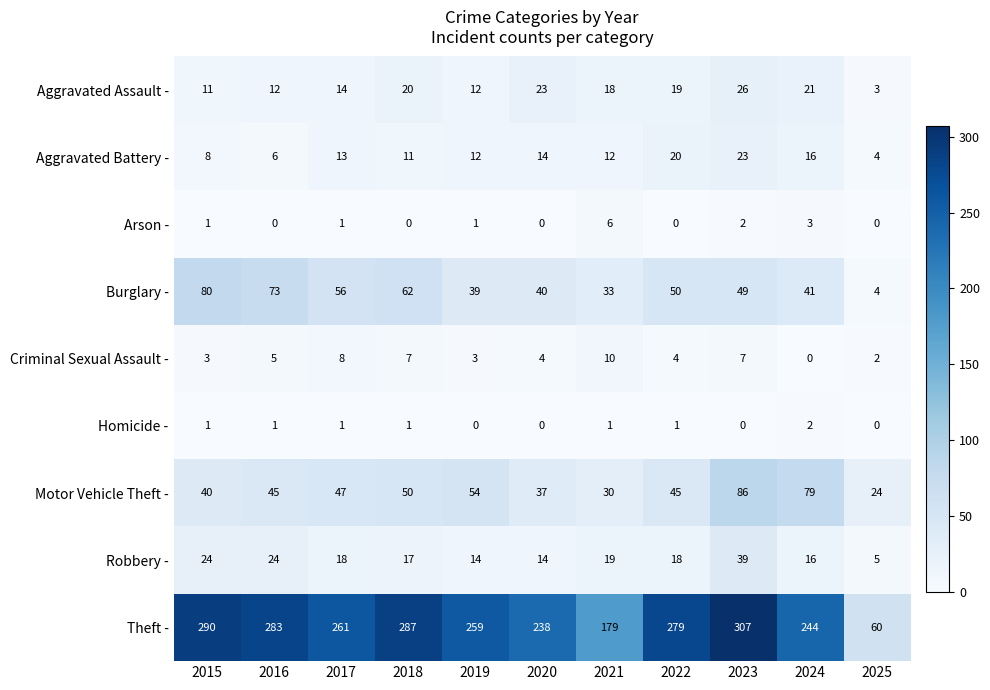

How many data points in Burglary - are less than 49?

5